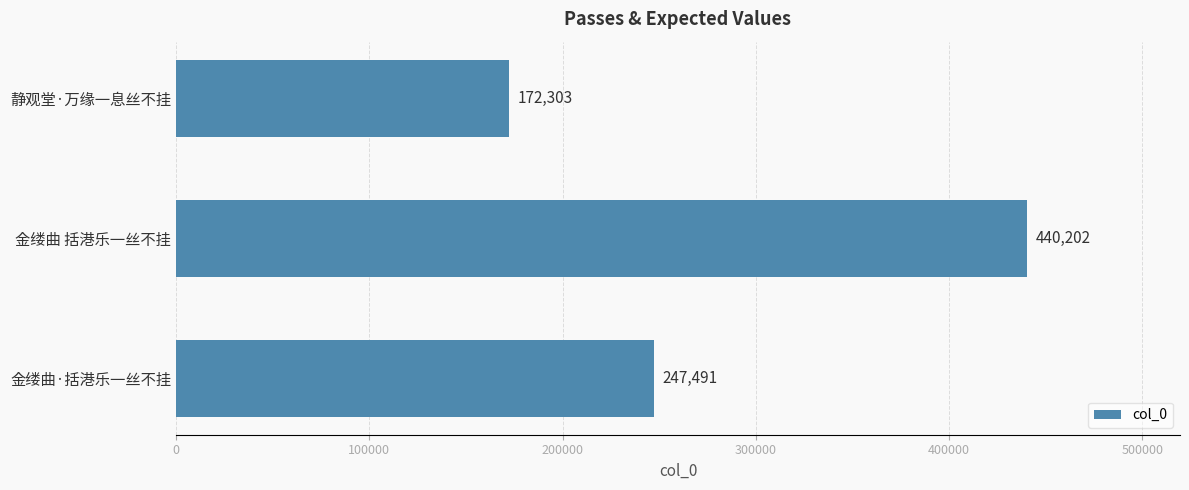

True or false: the data shows 172303 at 静观堂·万缘一息丝不挂.

True